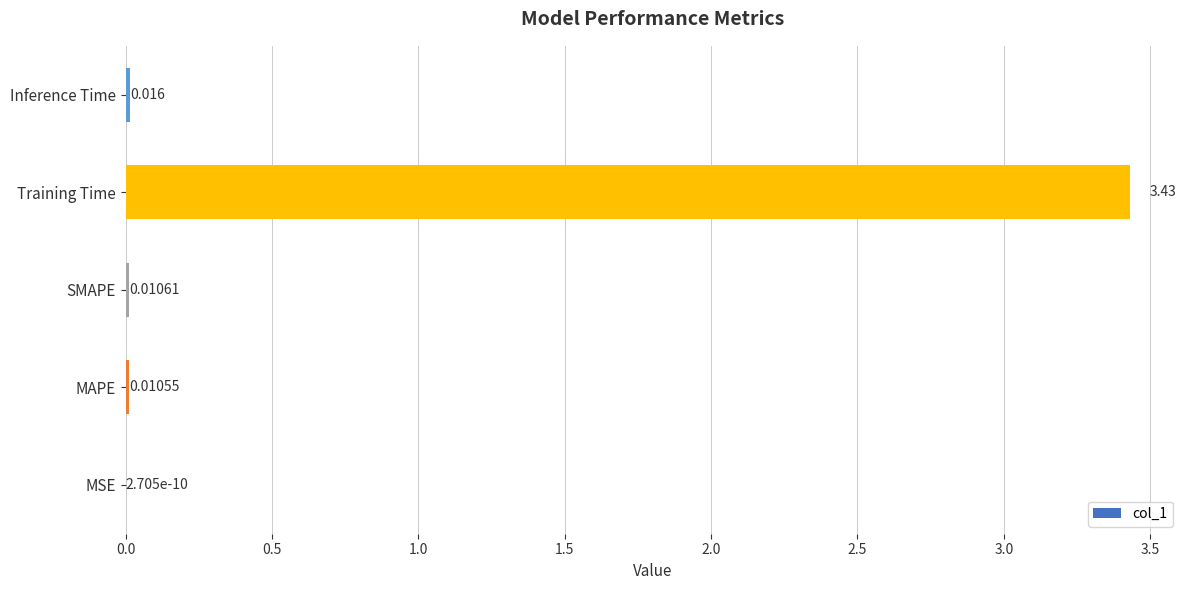

At which category does the chart reach its peak across all series?

Training Time